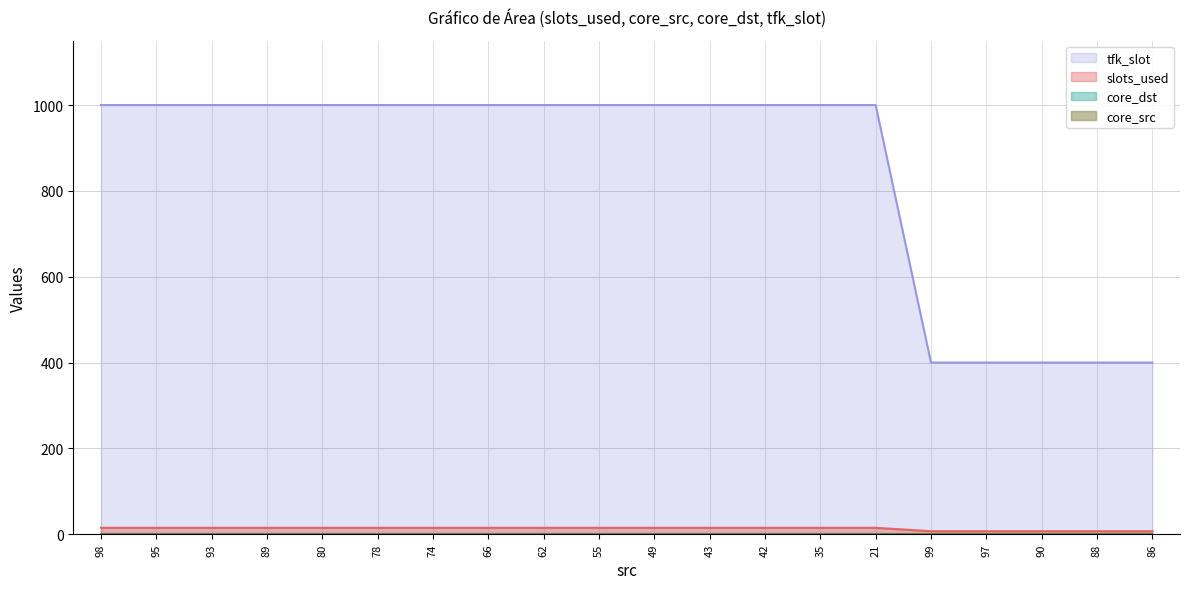

Which has a higher value, 99 or 42?

42